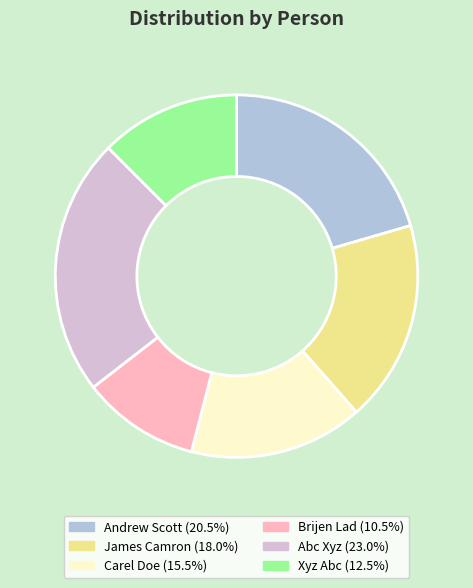

What is the ratio of the value at James Camron to the value at Brijen Lad?

1.7